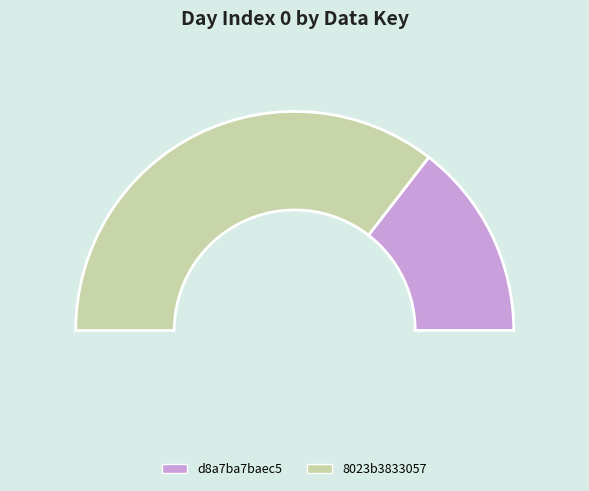

The 8023b3833057 slice represents 24% of the pie. True or false?

False